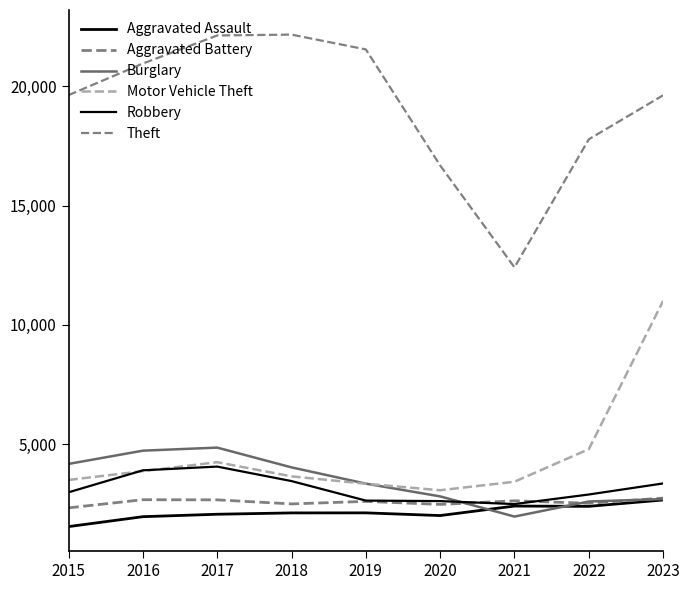

Which has a higher value, 2016 or 2023?

2023